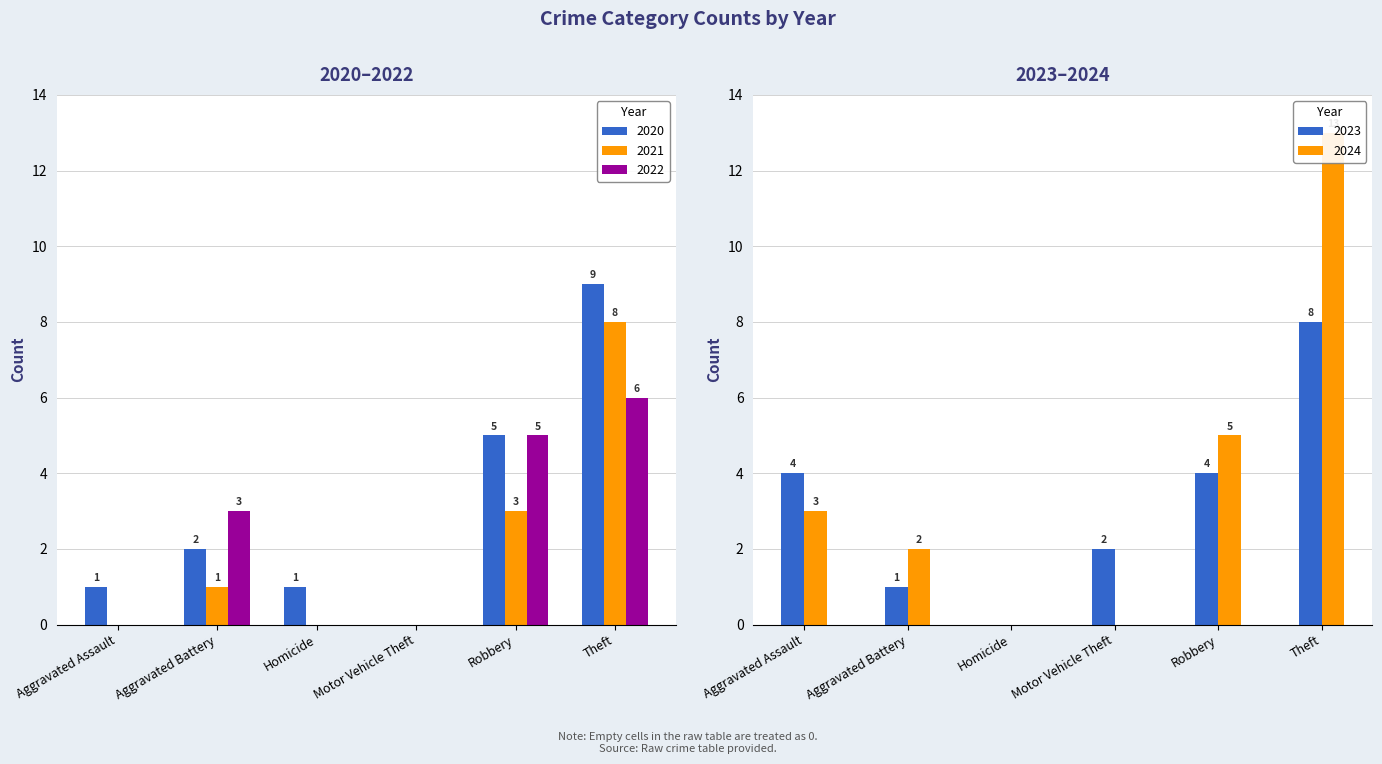

Which series has the largest total across all categories?

2024